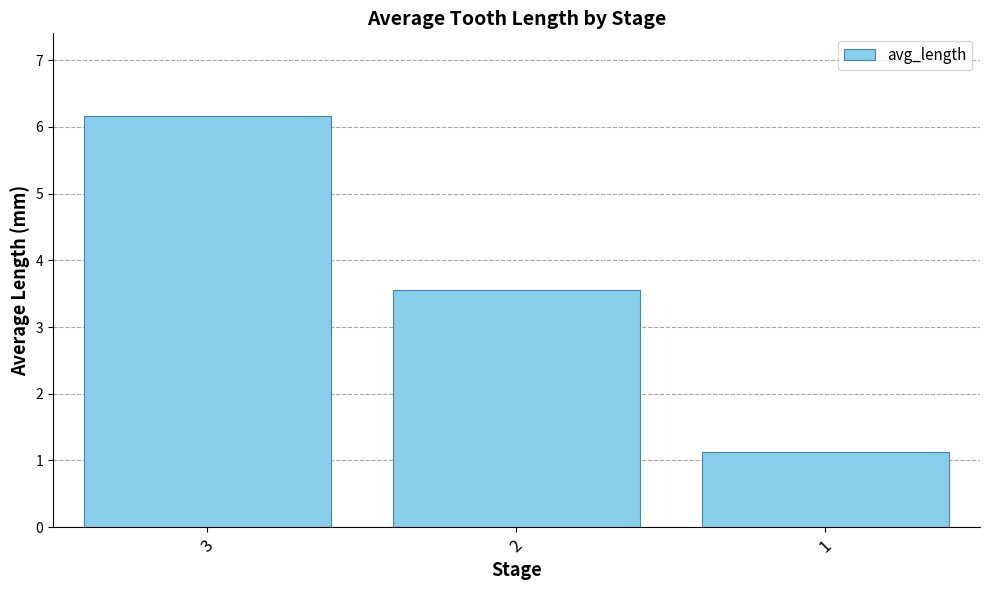

How many data points are less than 3?

1